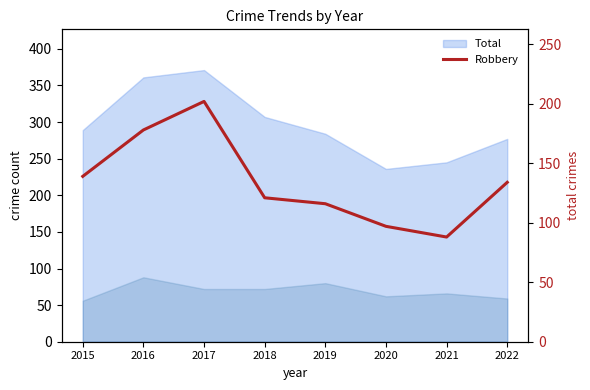

Which category has the highest value across all series?

2017